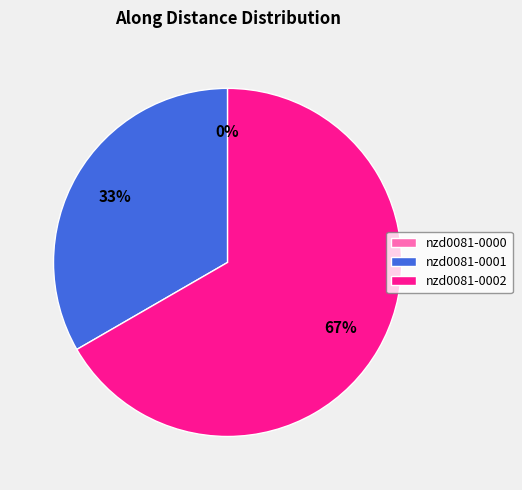

What percentage is NOT represented by nzd0081-0001?

66.7%